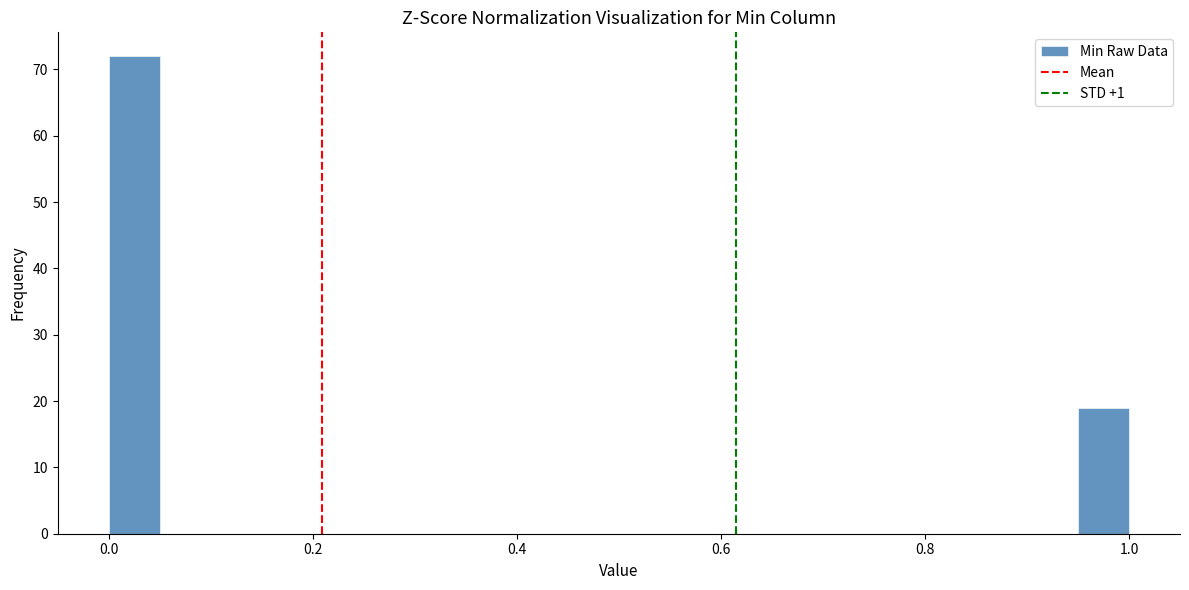

Read against the x-axis, roughly where is the centre of the tallest bar?

0.02